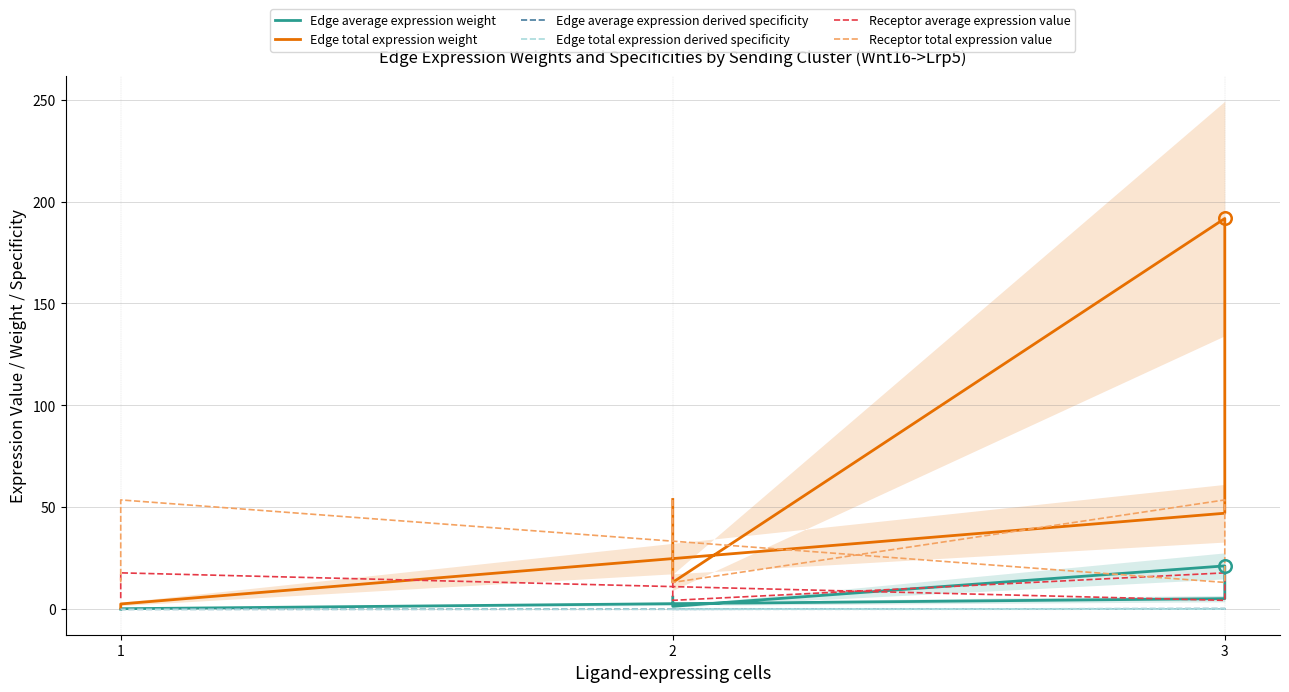

Reading left to right, transcribe all the data shown in this chart.

Edge average expression weight: 6.0	4.1	1.9	1.5	21.3	14.8	6.7	5.2	0.3	0.2	0.1	0.1
Edge total expression weight: 53.9	37.3	17.0	13.2	191.7	132.8	60.5	47.1	2.6	1.8	0.8	0.6
Edge average expression derived specificity: 0.1	0.1	0.0	0.0	0.3	0.2	0.1	0.1	0.0	0.0	0.0	0.0
Edge total expression derived specificity: 0.1	0.1	0.0	0.0	0.3	0.2	0.1	0.1	0.0	0.0	0.0	0.0
Receptor average expression value: 17.9	12.4	5.6	4.4	17.9	12.4	5.6	4.4	17.9	12.4	5.6	4.4
Receptor total expression value: 53.7	37.2	16.9	13.2	53.7	37.2	16.9	13.2	53.7	37.2	16.9	13.2